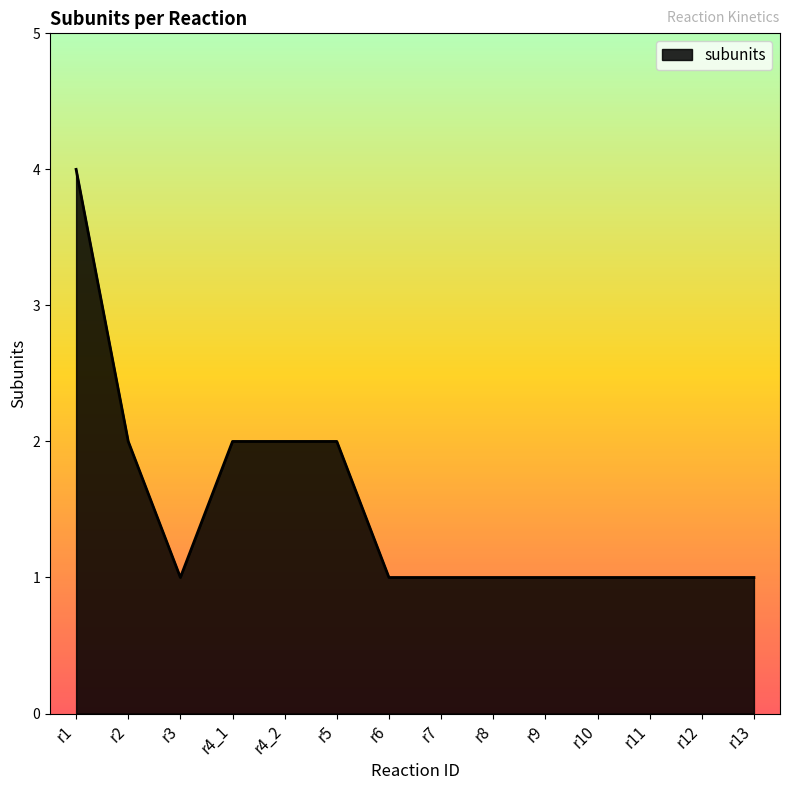

Reading right to left, extract all data points from this chart.

1	1	1	1	1	1	1	1	2	2	2	1	2	4